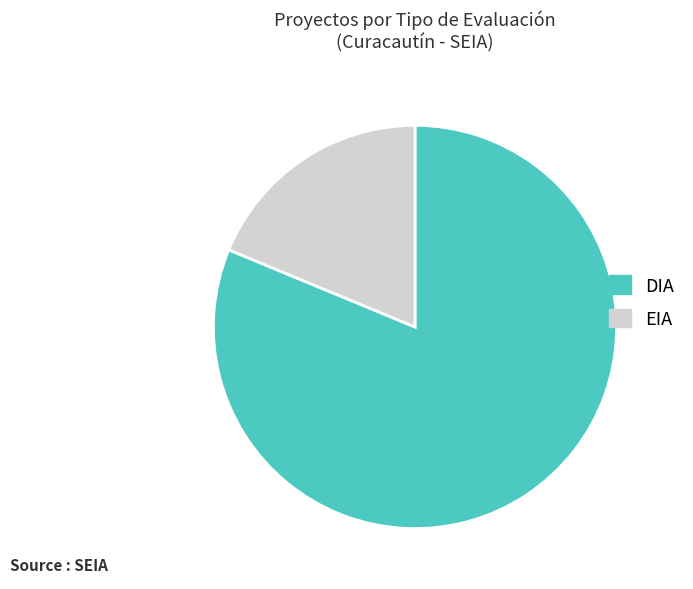

Which slice is the smallest?

EIA